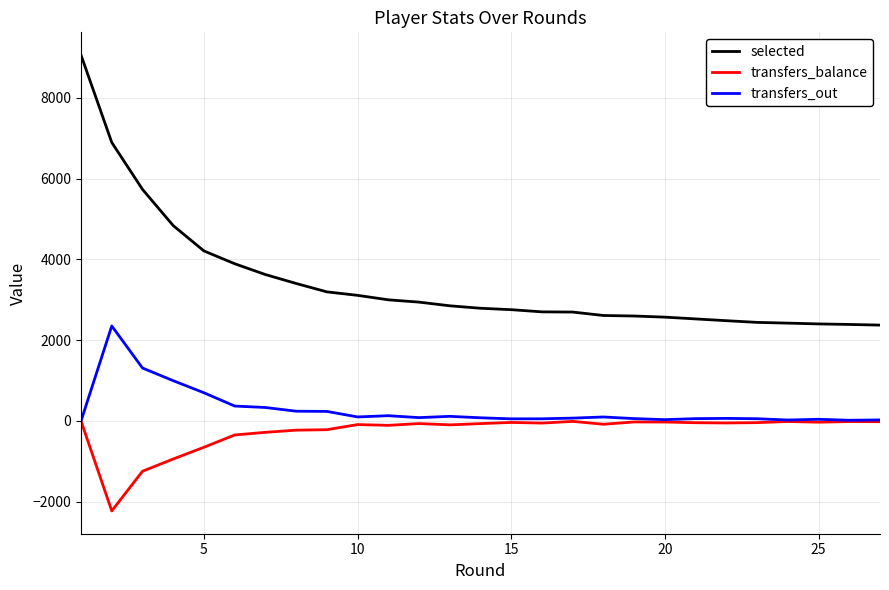

True or false: transfers_balance and selected cross at least once.

False